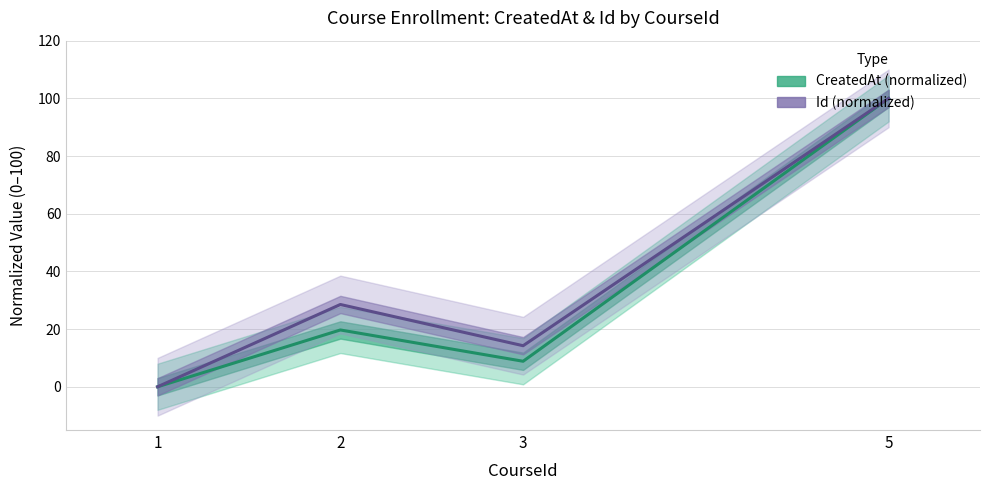

What is the difference between the highest and lowest values at 3?

5.4